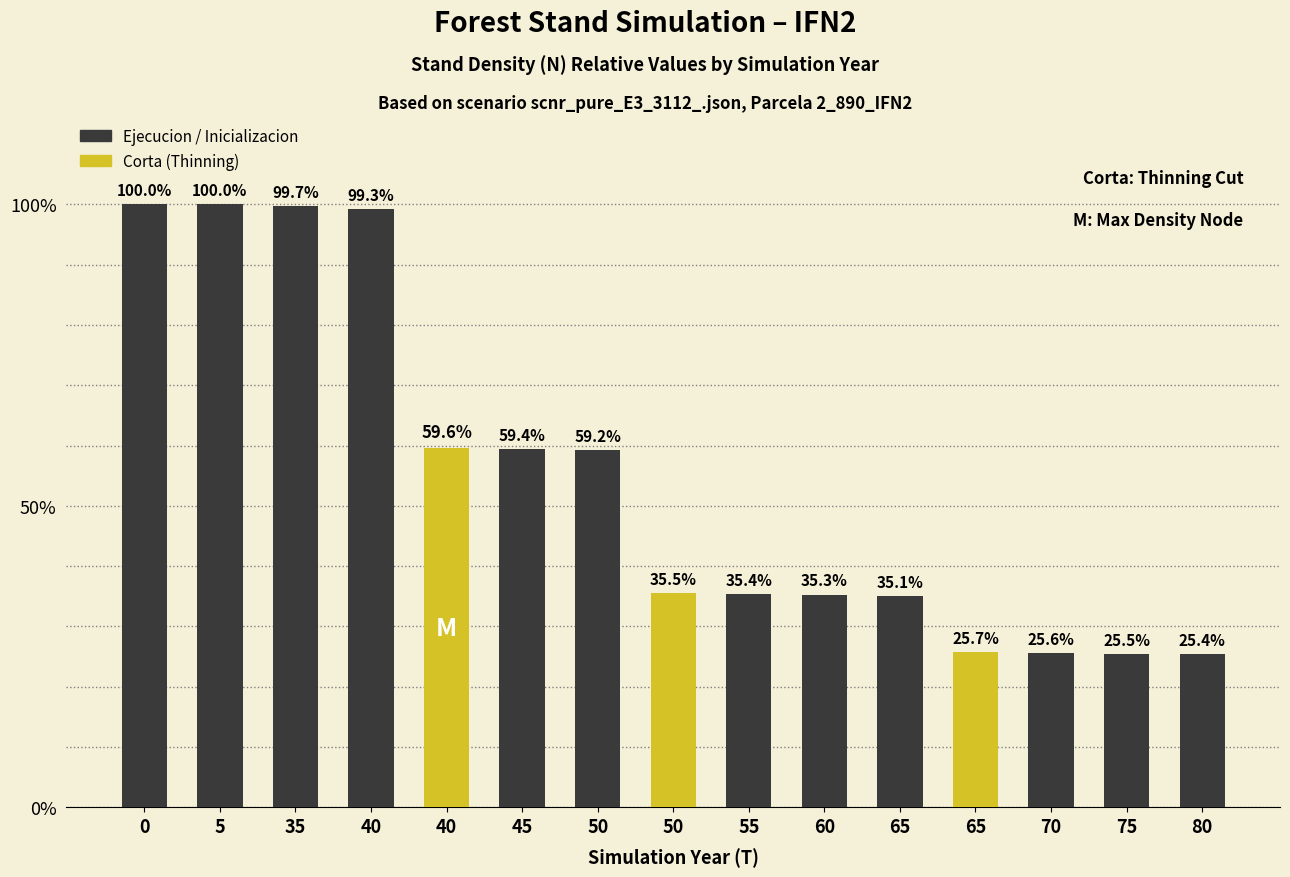

How many bars are there in total?

15